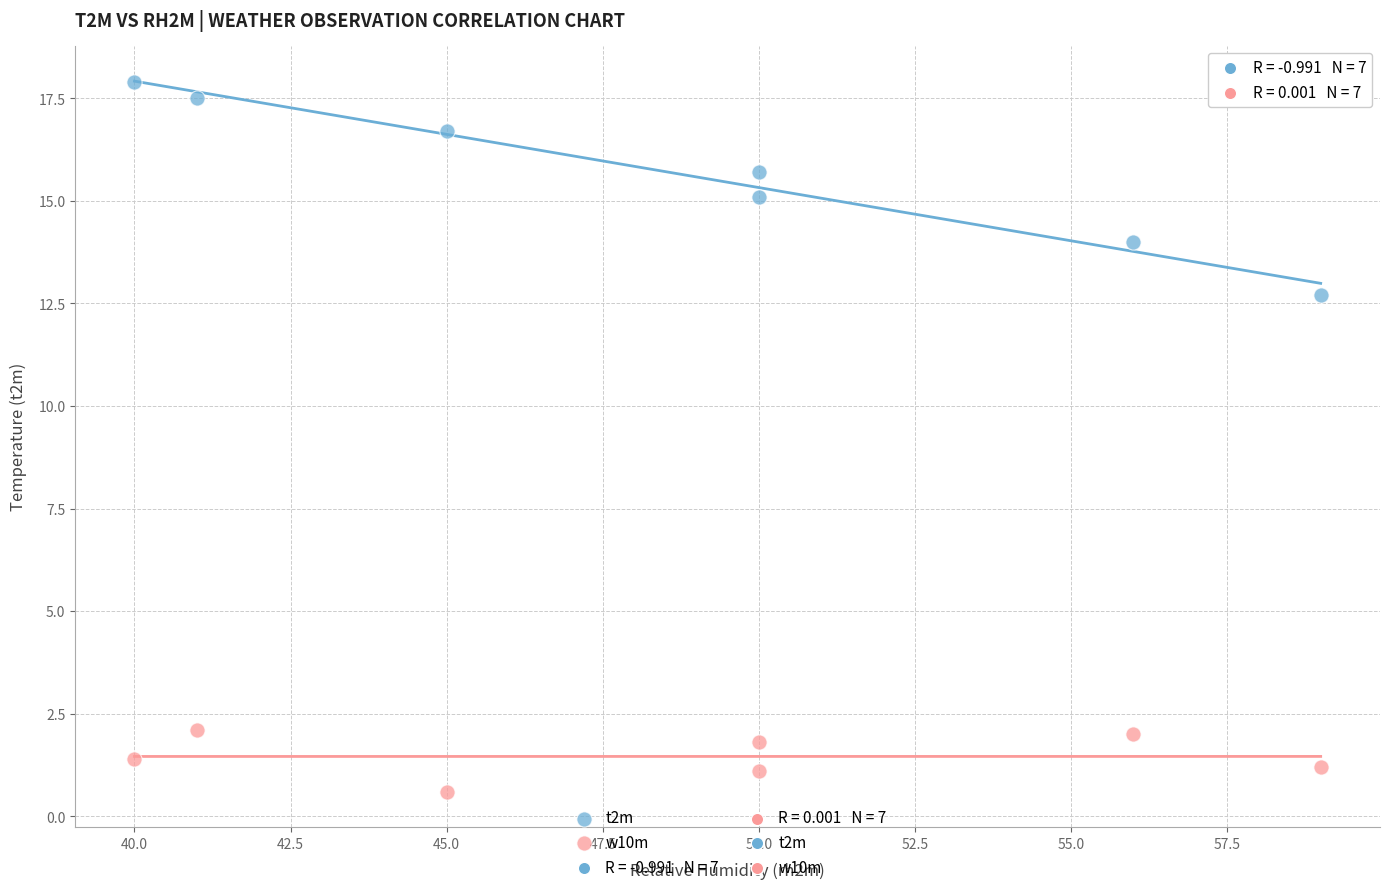

Across all data points, what is the range of X values (max minus min)?

19.0